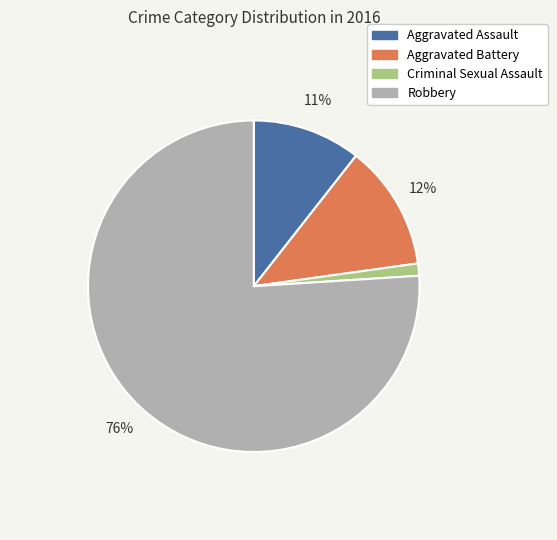

Combined, do Robbery and Aggravated Assault account for over 50%?

Yes